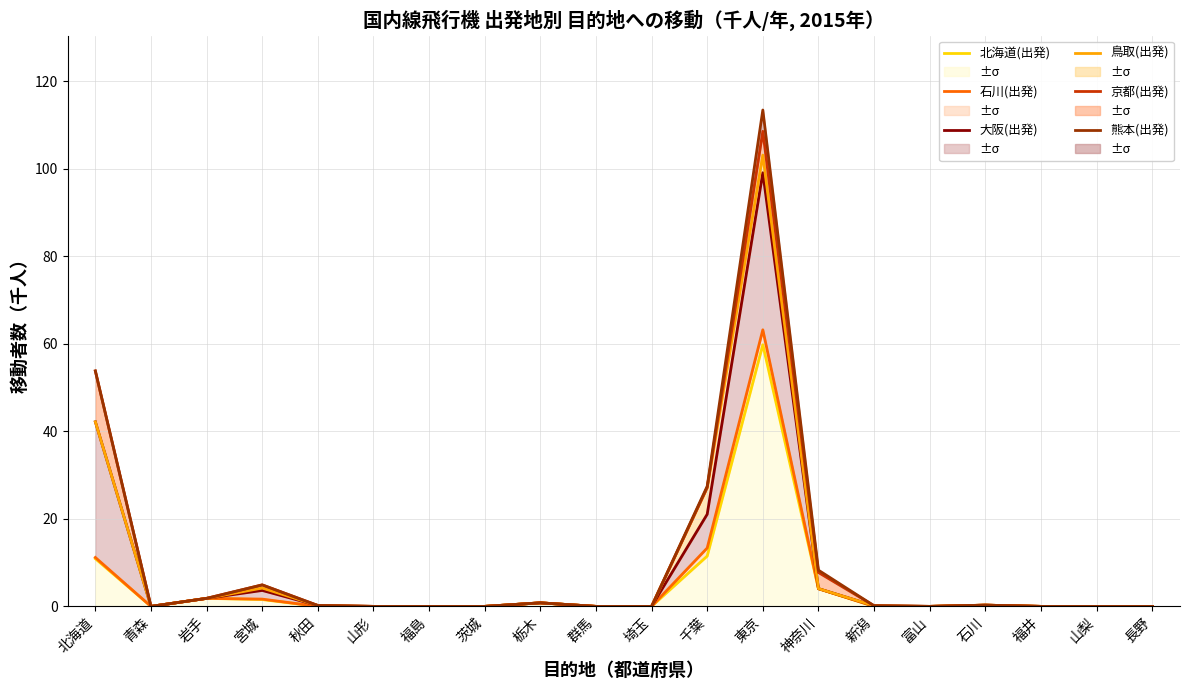

True or false: 鳥取(出発) and 石川(出発) intersect in this chart.

False